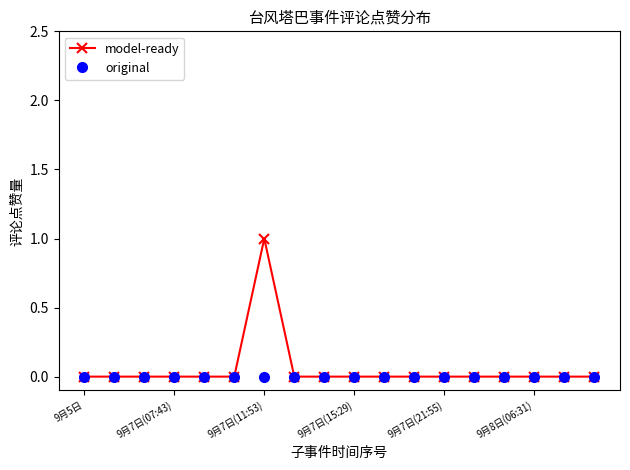

Rank the series by their maximum value, from lowest to highest.

original, model-ready